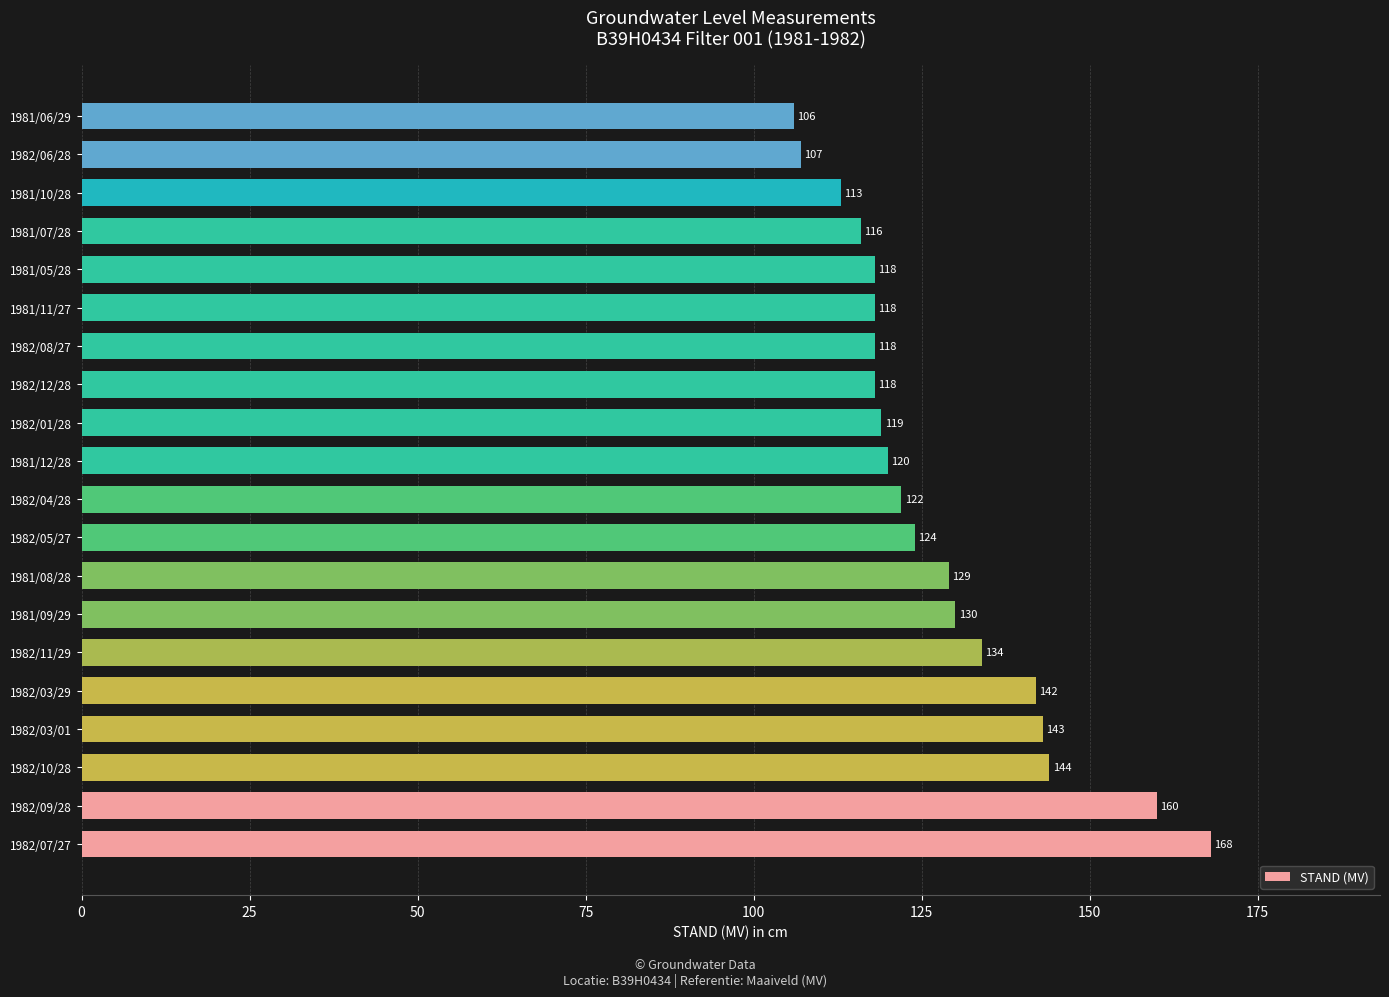

How many bars are there in total?

20